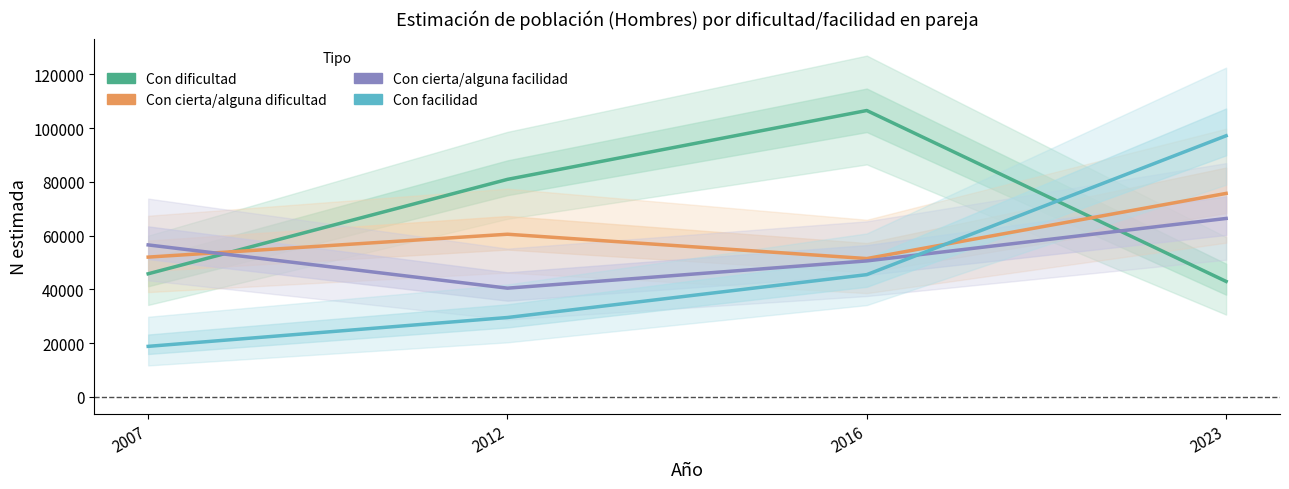

How many lines are shown in the chart?

4